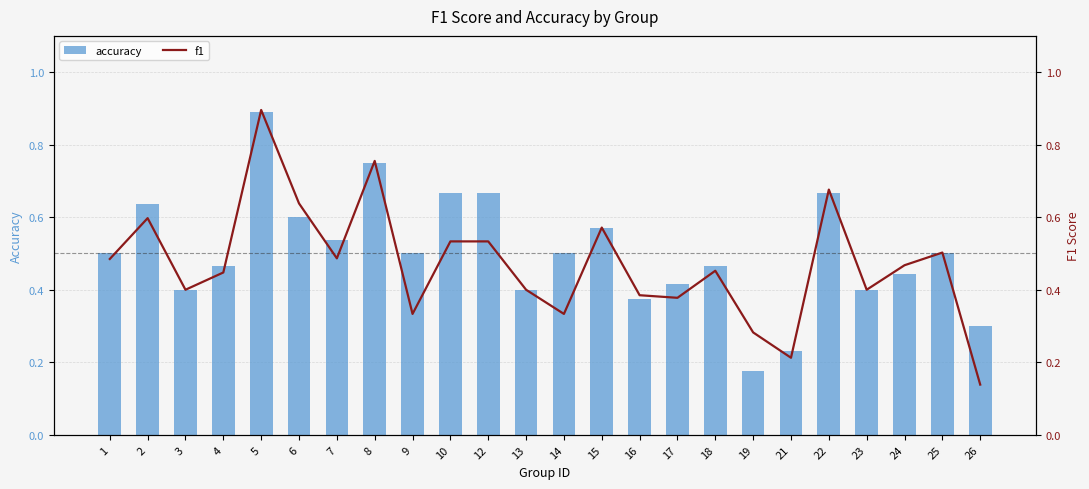

What are all the series names shown in the legend?

accuracy, f1